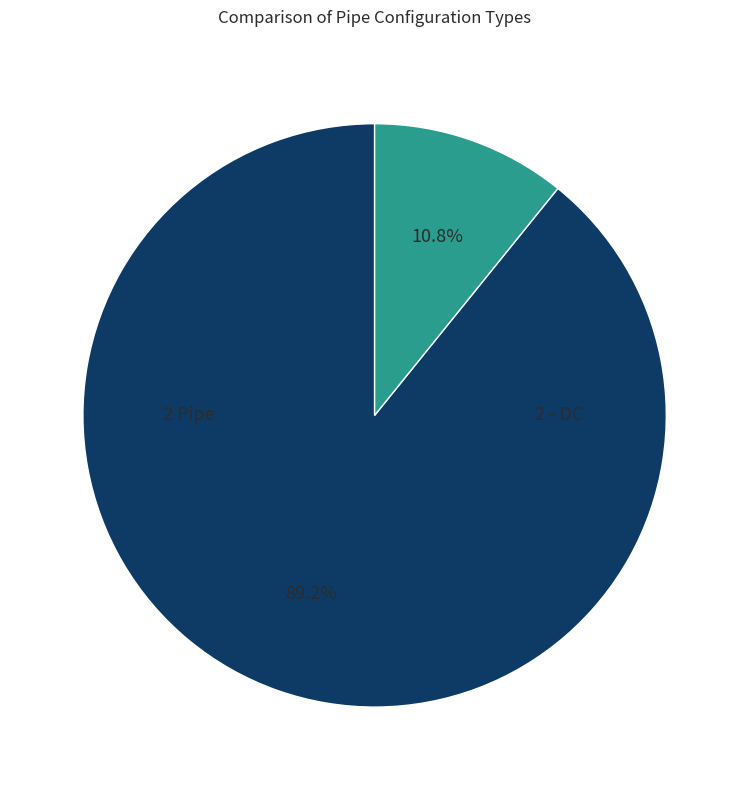

Which slice is the largest?

2 Pipe